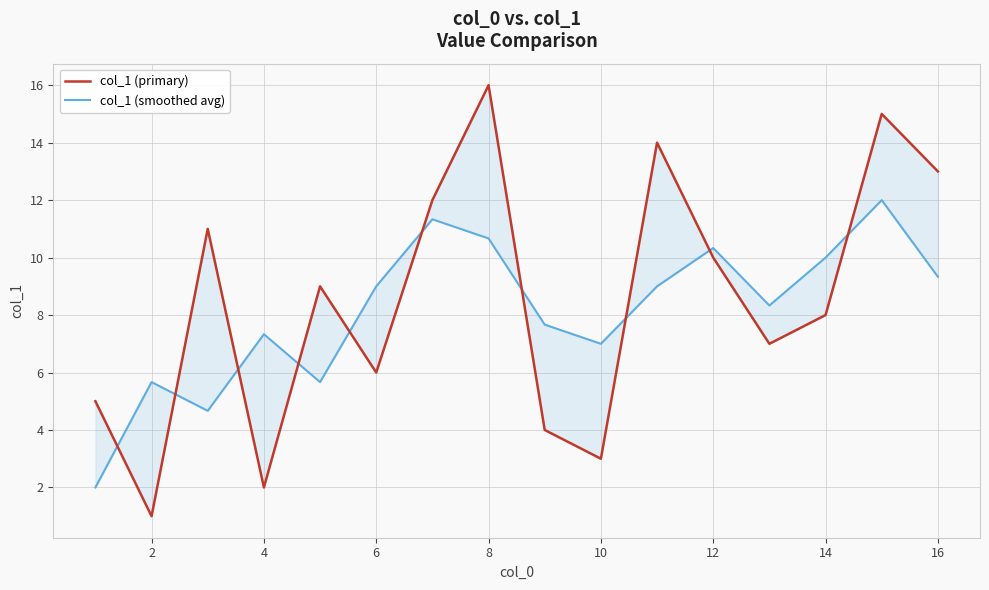

The col_1 (smoothed avg) series shows 18.4 at 8. True or false?

False